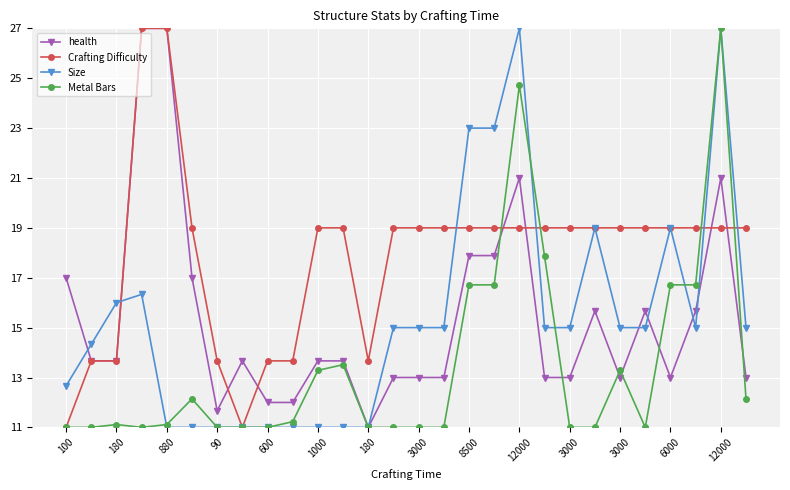

How many lines are shown in the chart?

4